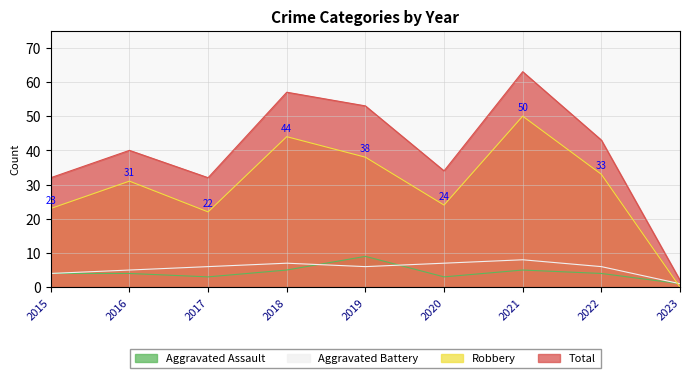

What is the total value across all series at 2023?

4